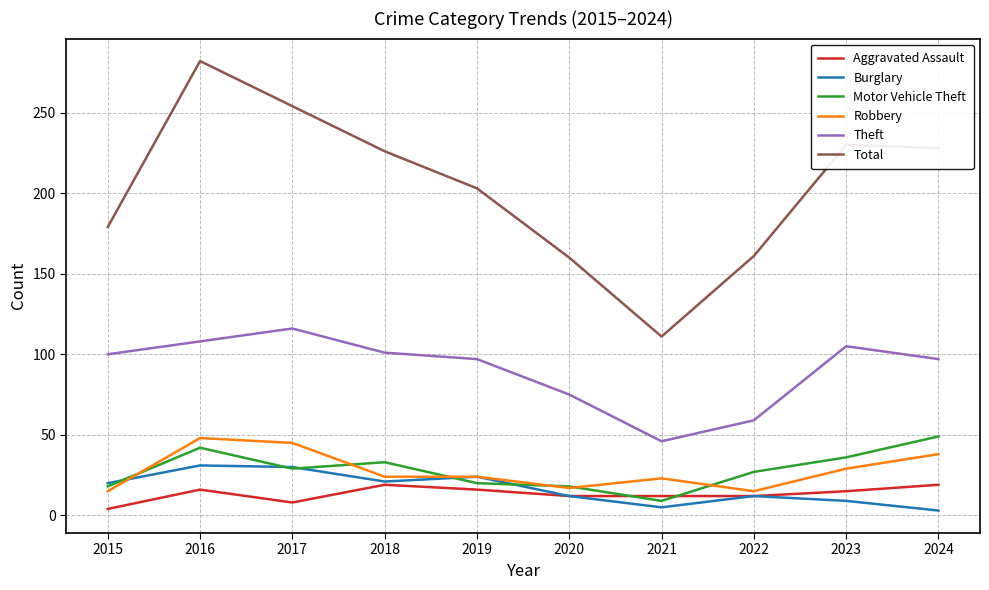

True or false: Theft and Burglary cross at least once.

False